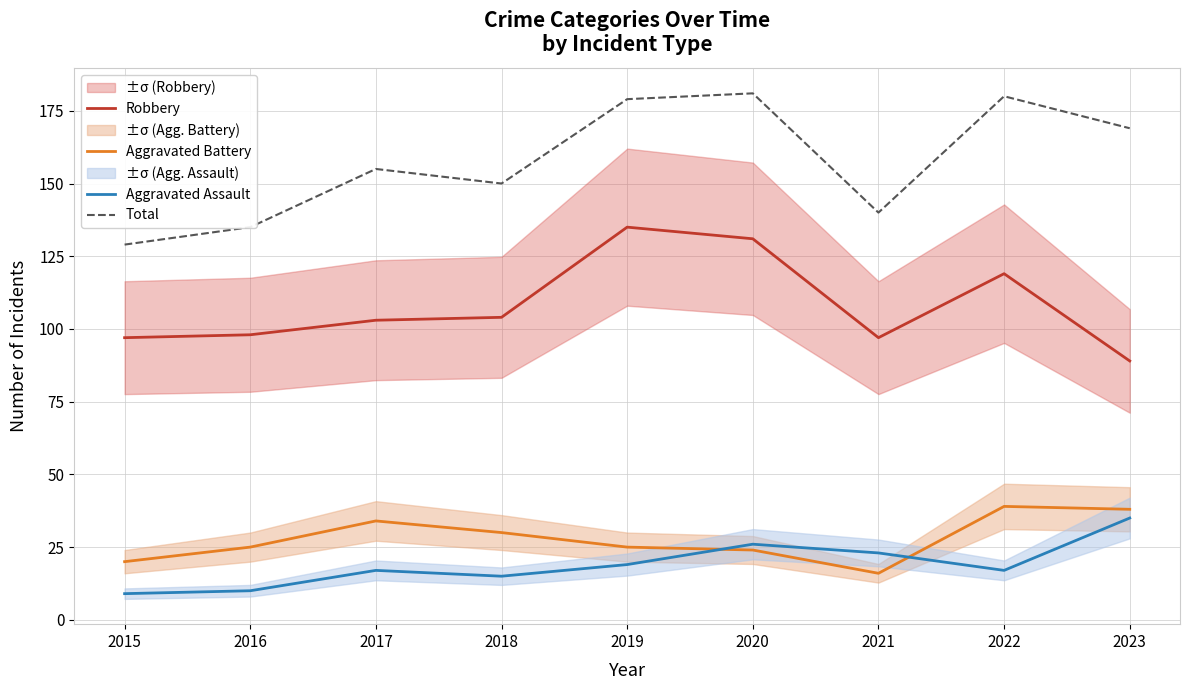

At which label does Total first exceed 155?

2019